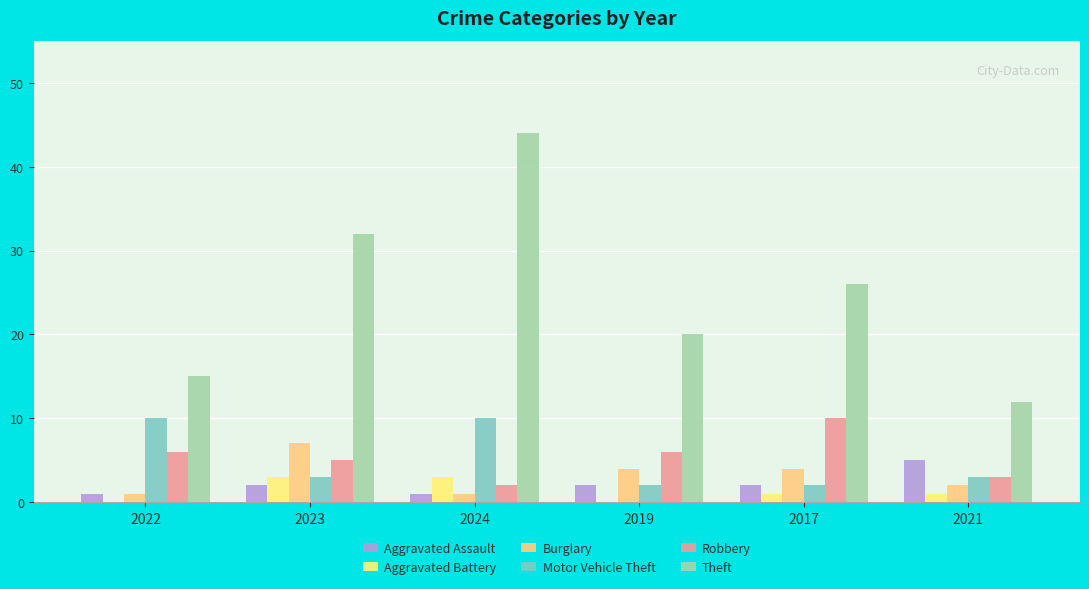

Rank the series by their maximum value, from highest to lowest.

Theft, Motor Vehicle Theft, Robbery, Burglary, Aggravated Assault, Aggravated Battery